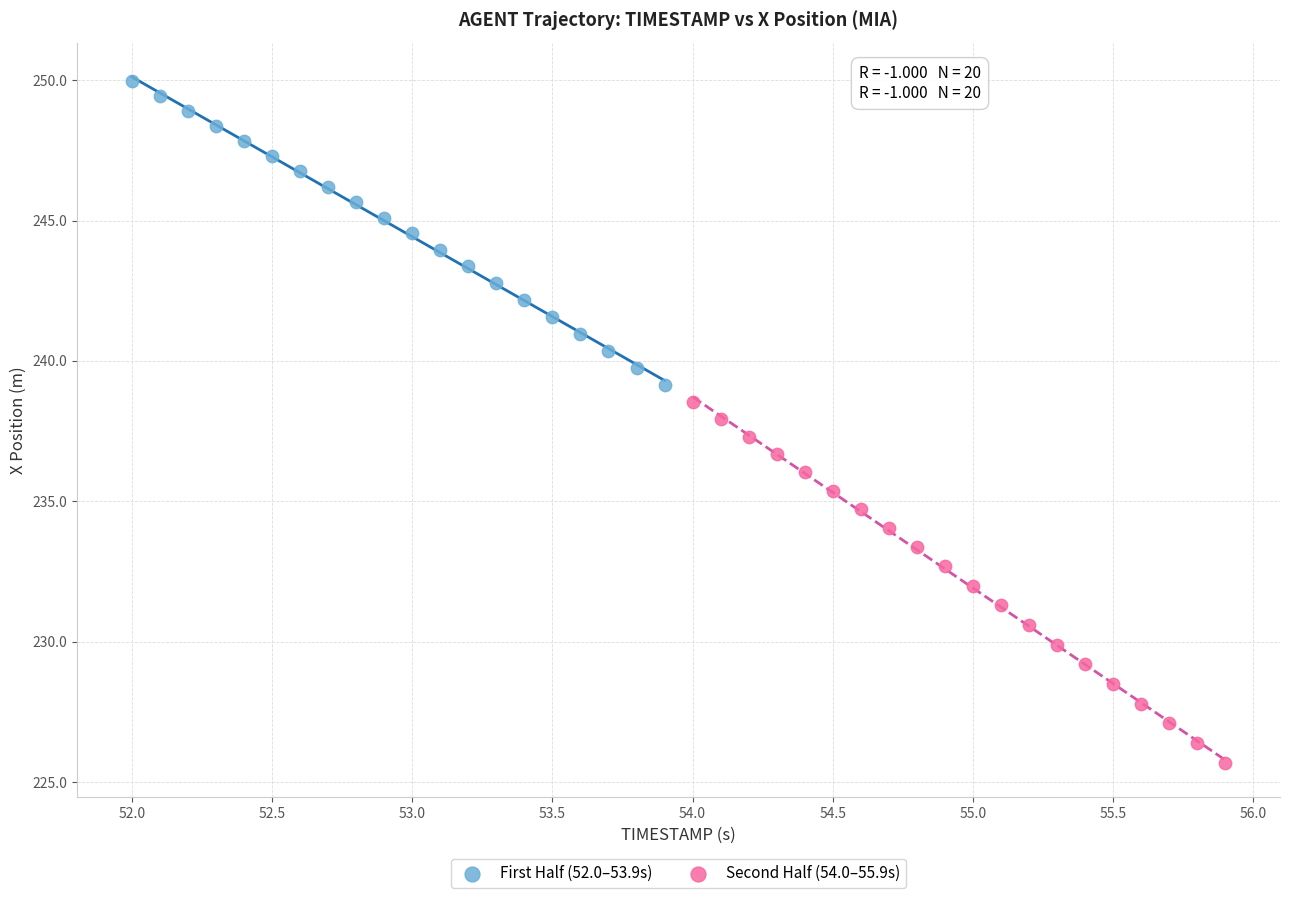

Which series contains the lowest Y value?

Second Half (54.0–55.9s)